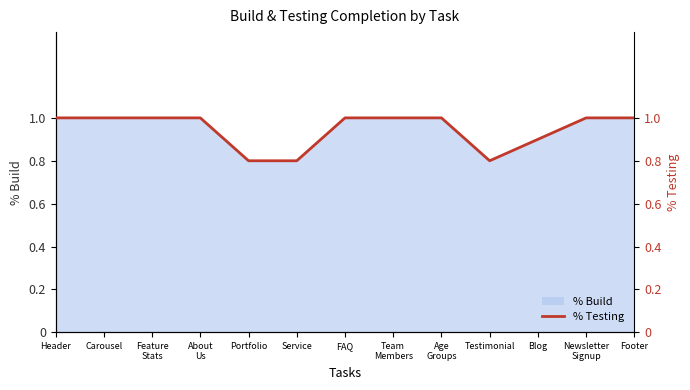

What is the ratio of the value at Age
Groups to the value at Carousel?

1.0